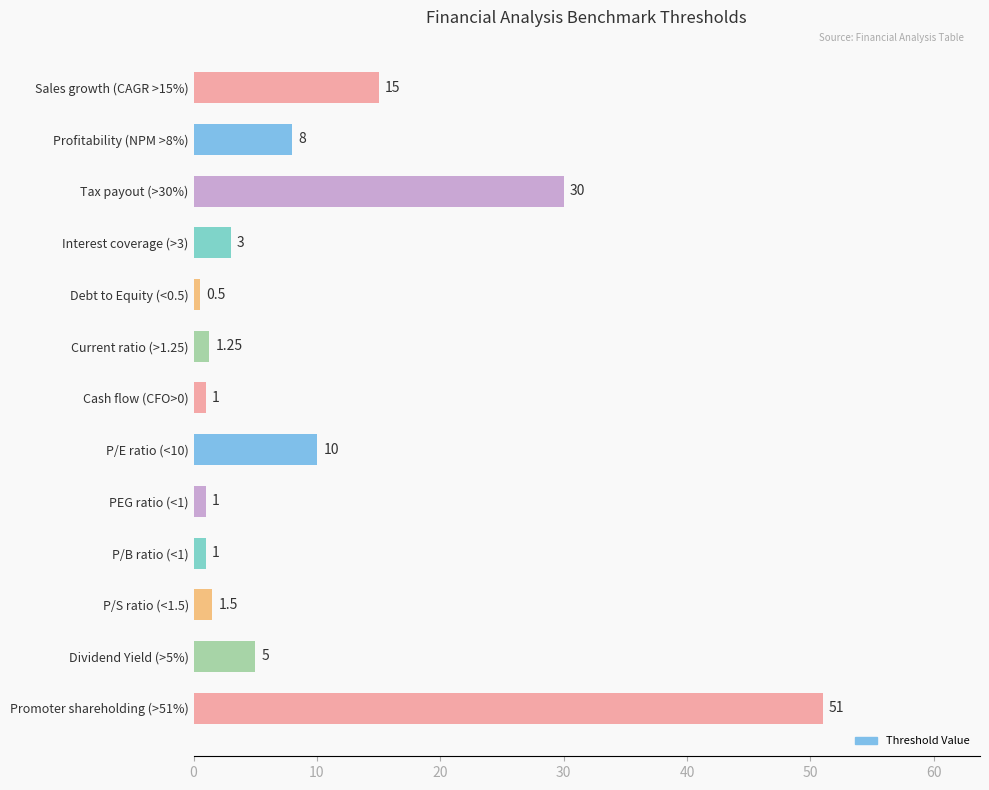

What is the maximum value shown in the chart?

51.0